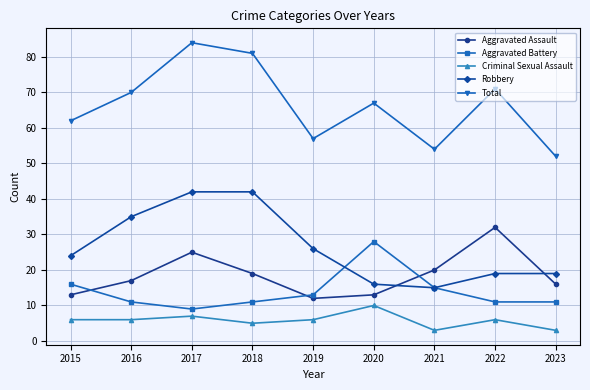

Which series has the widest spread of values?

Total